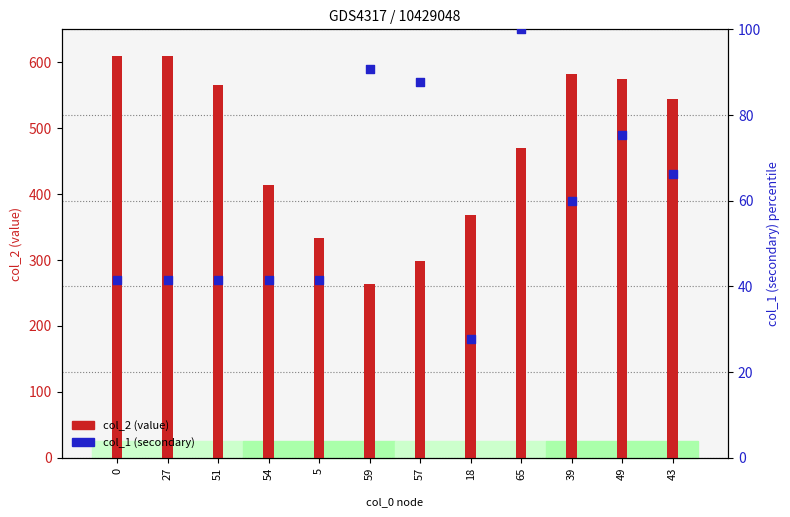

Which series has the widest spread of Y values?

col_2 (value)